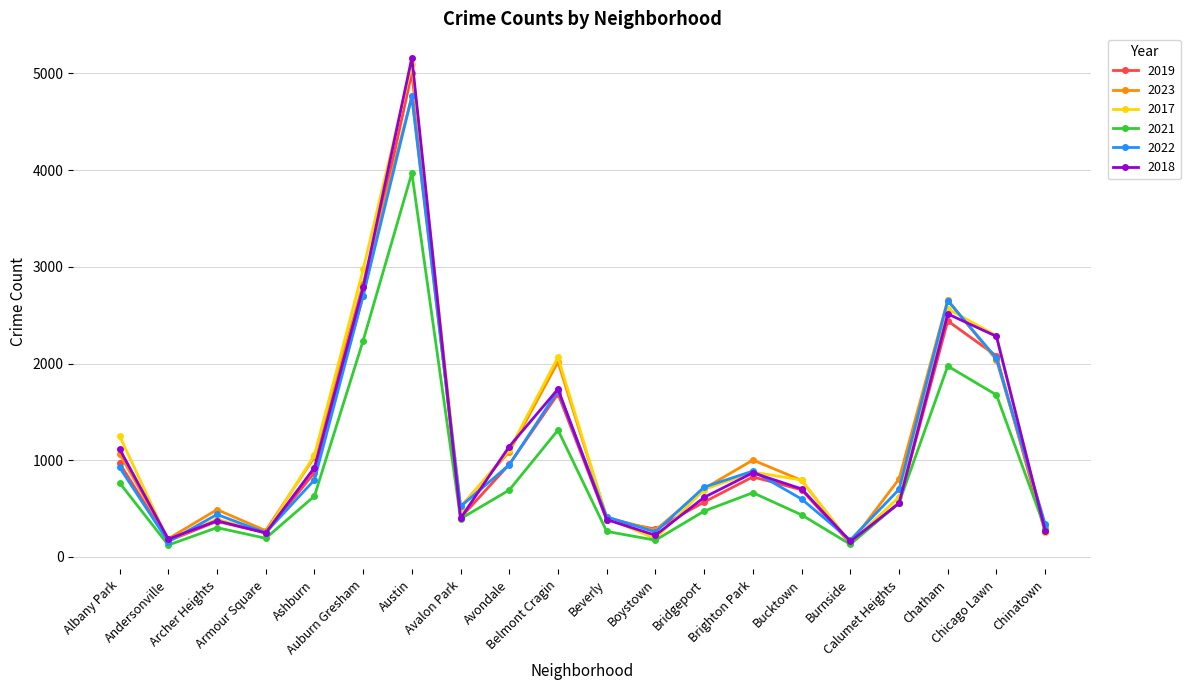

True or false: 2021 has more than 0 points higher than both neighbors.

True